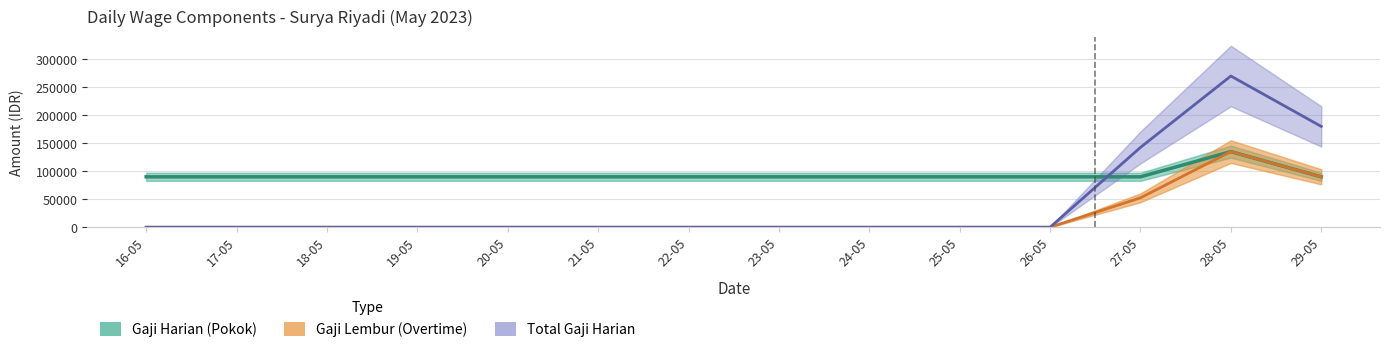

List the series in order of their peak value, lowest first.

Gaji Harian (Pokok), Gaji Lembur (Overtime), Total Gaji Harian